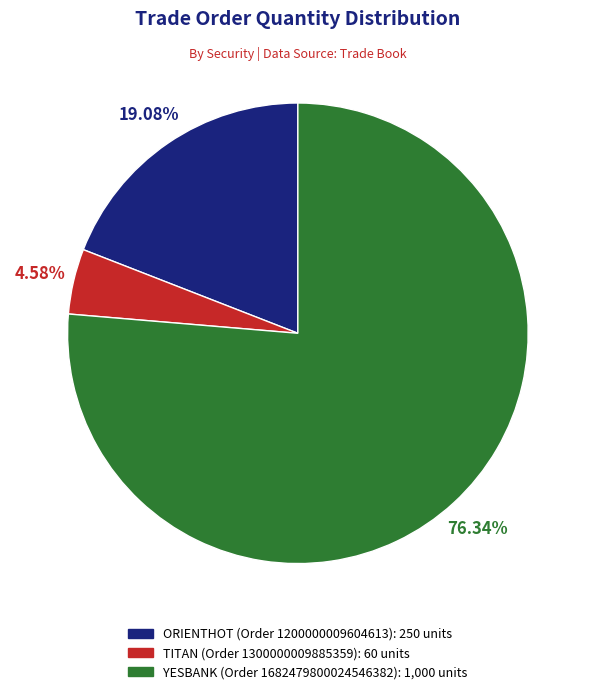

To the nearest percent, what is the combined percentage of ORIENTHOT (Order 1200000009604613) and TITAN (Order 1300000009885359)?

24%